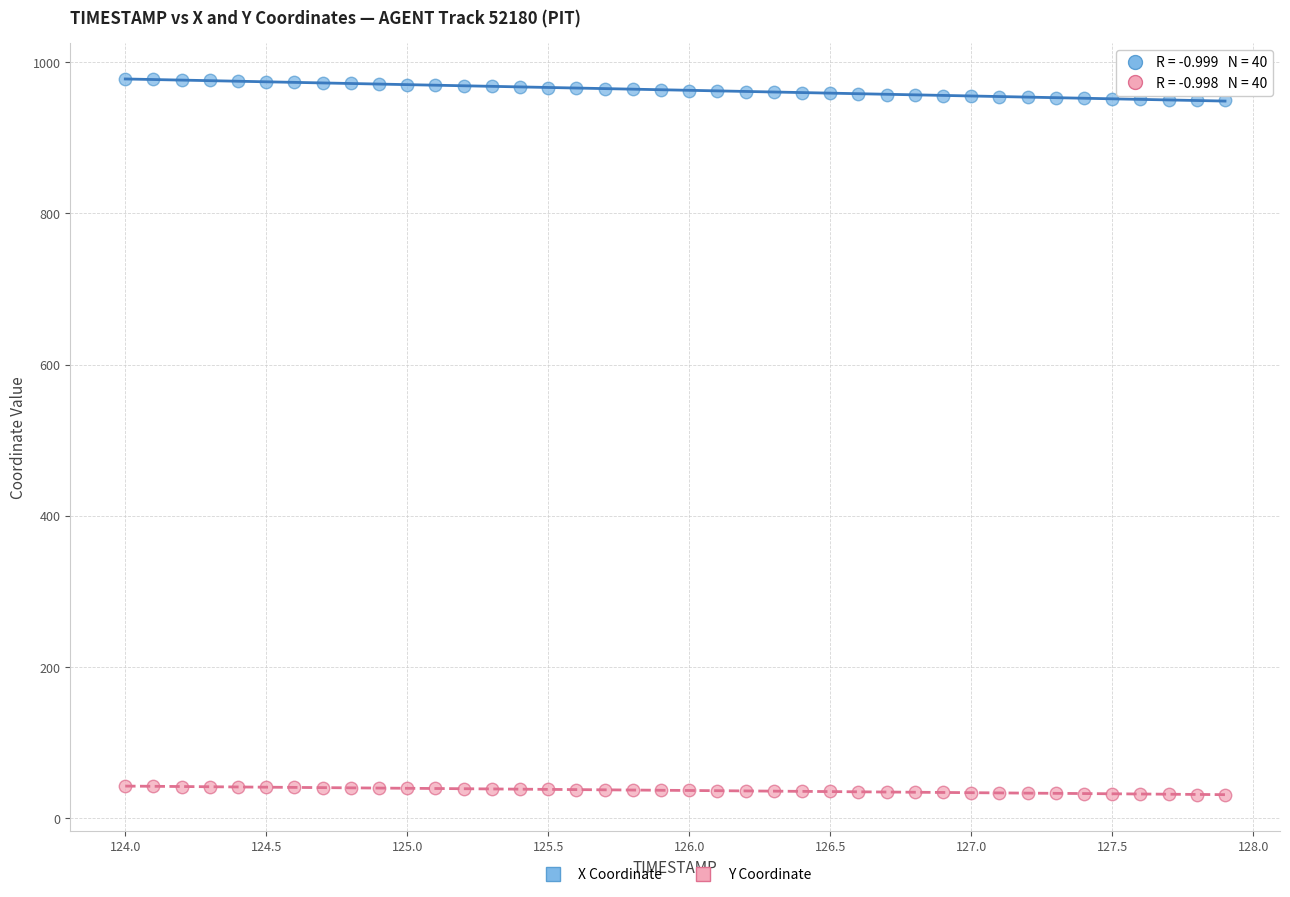

Which series reaches the maximum Y coordinate?

X Coordinate